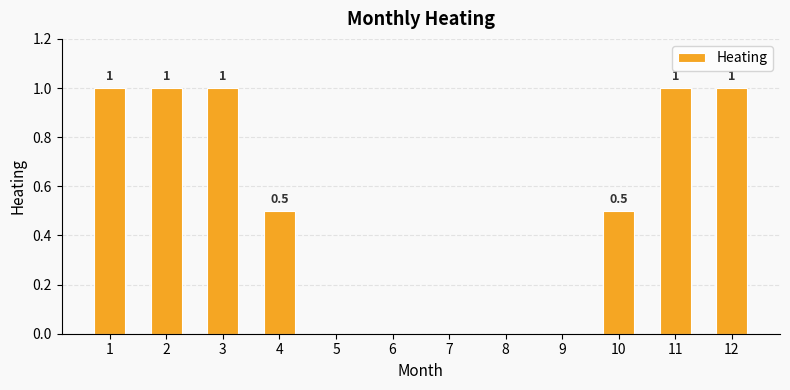

Reading left to right, transcribe all the data shown in this chart.

1=1.0	2=1.0	3=1.0	4=0.5	5=0.0	6=0.0	7=0.0	8=0.0	9=0.0	10=0.5	11=1.0	12=1.0